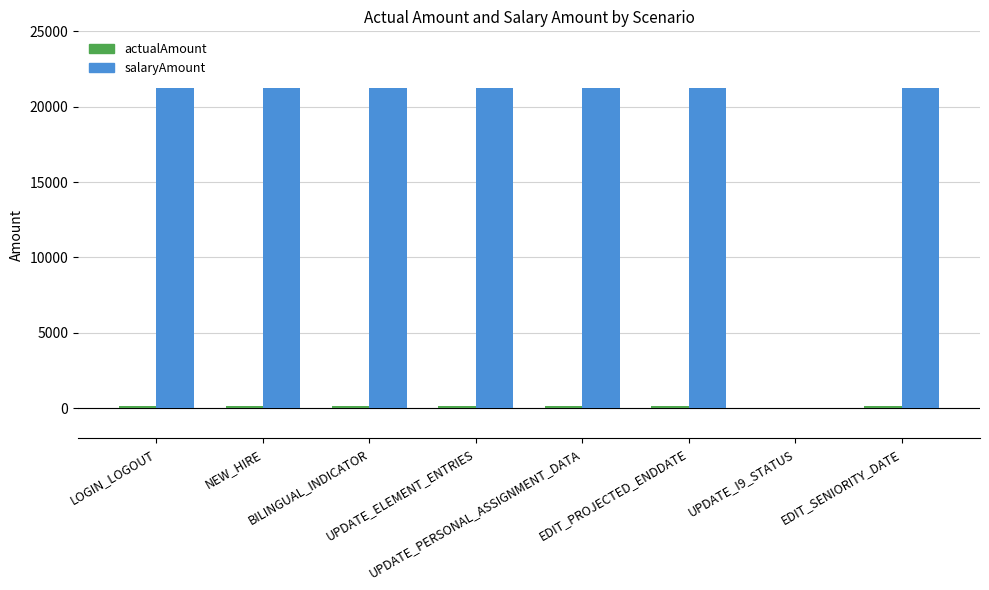

Which series has the largest total across all categories?

salaryAmount